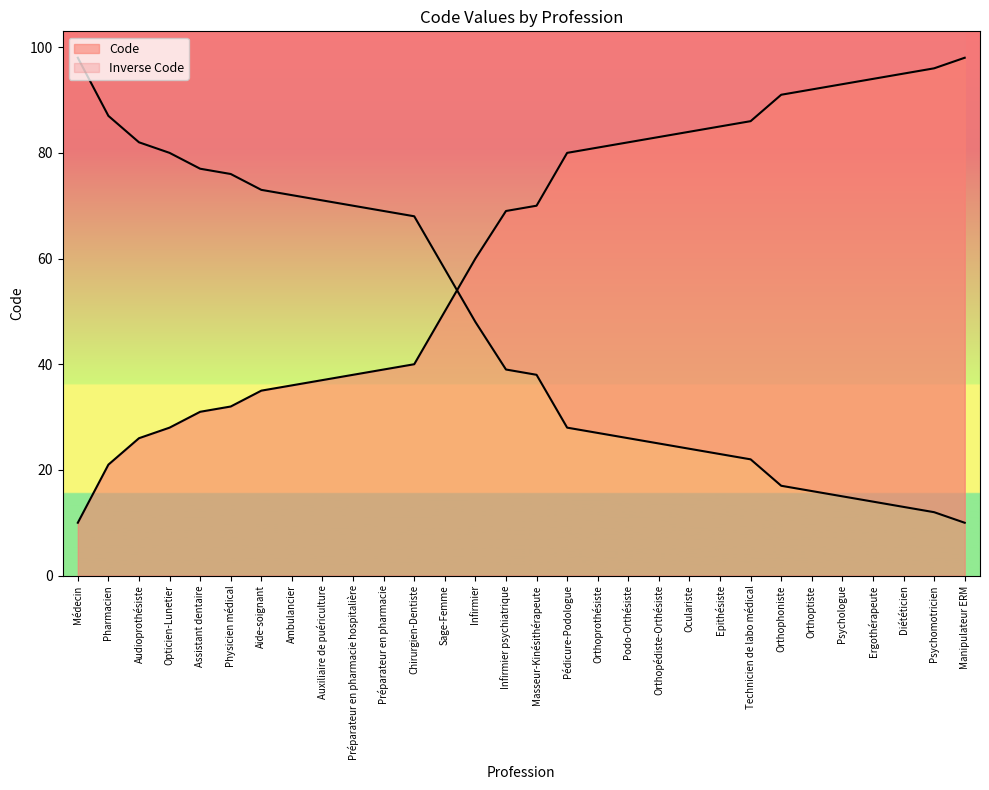

True or false: the data shows 31 at Assistant dentaire.

True